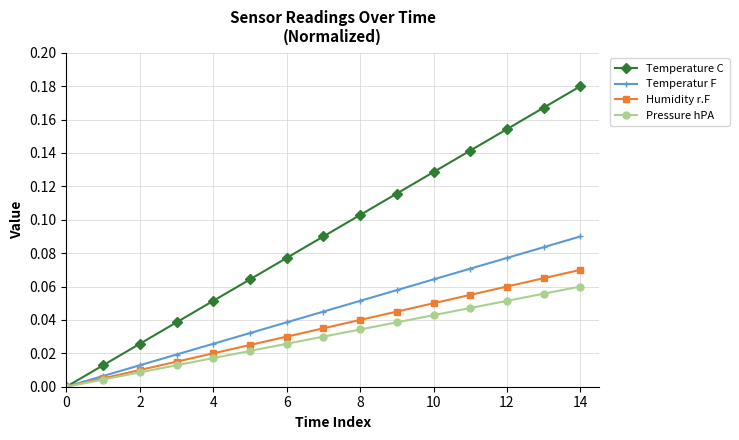

Which series has the largest range (max minus min)?

Temperature C